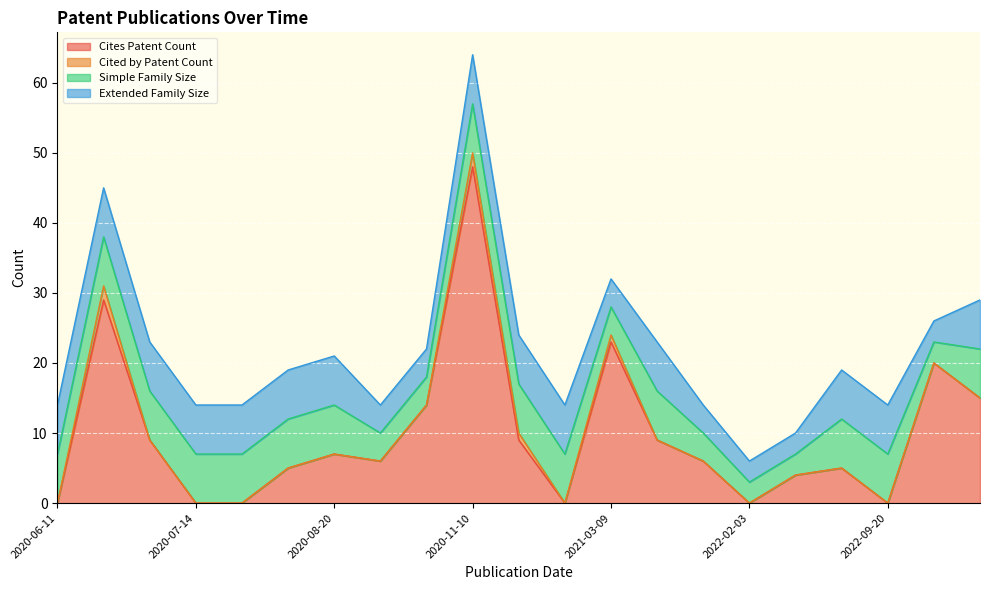

True or false: Cited by Patent Count and Simple Family Size cross at least once.

False